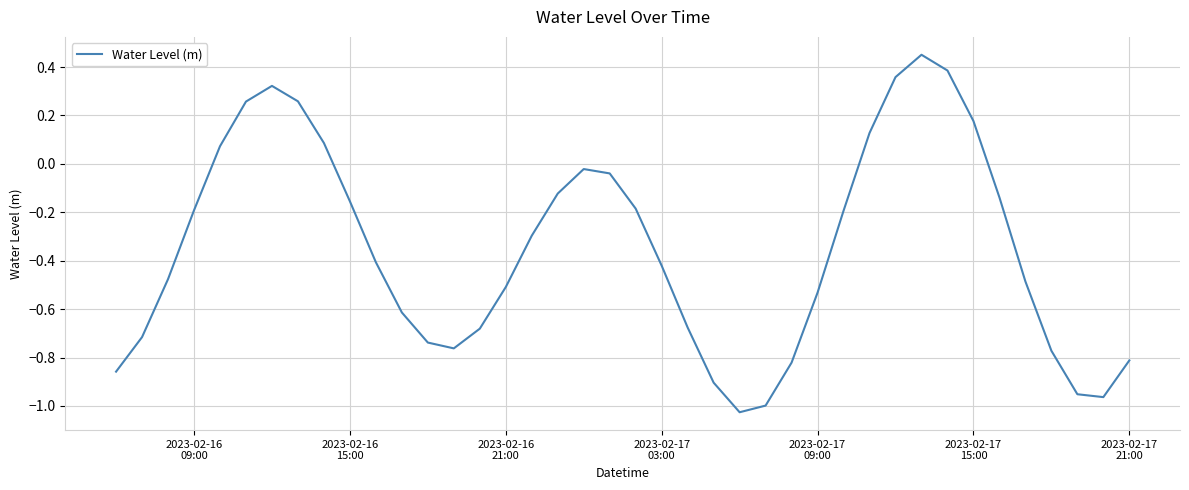

What is the difference between the second highest and minimum values?

1.4